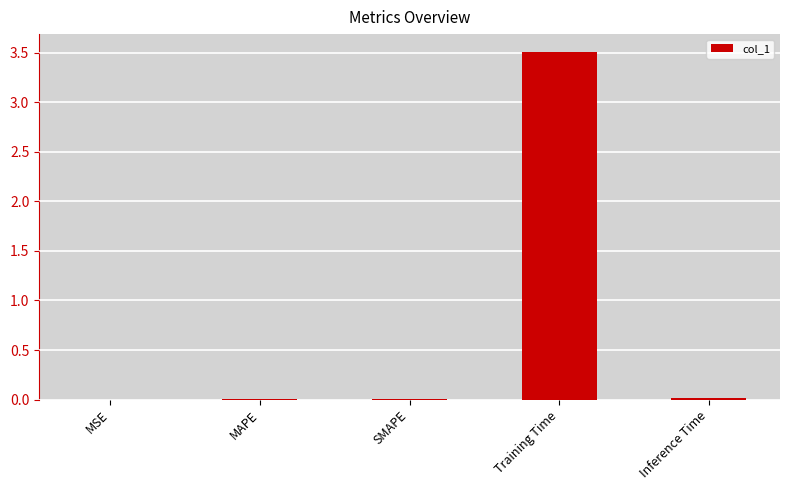

What is the maximum value shown in the chart?

3.5